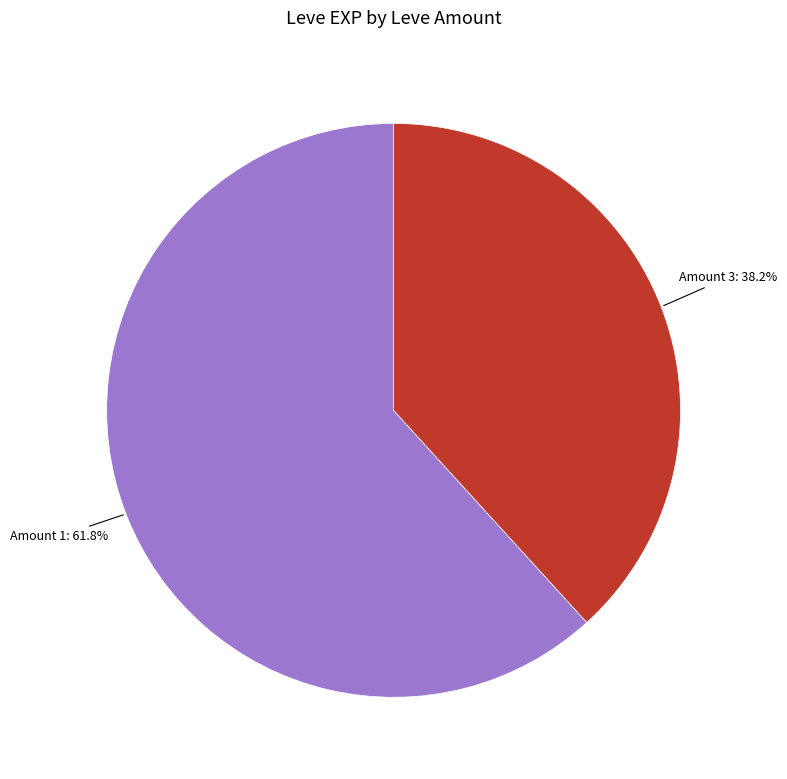

Is there any slice that represents more than half of the pie?

Yes